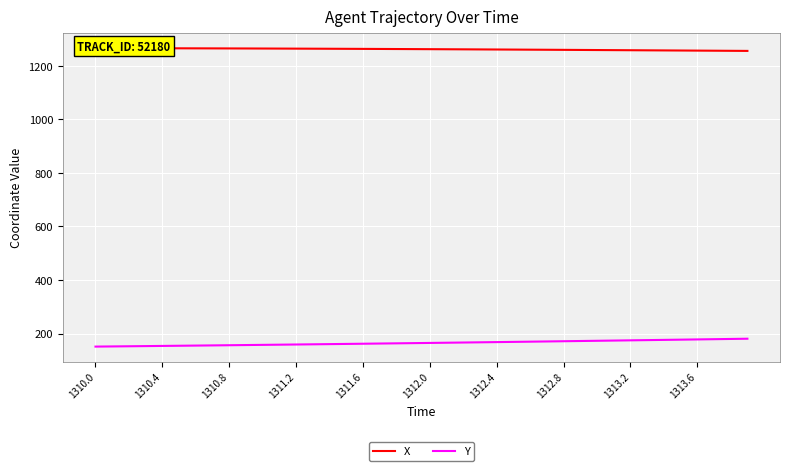

Rank the series by their average value, from lowest to highest.

Y, X